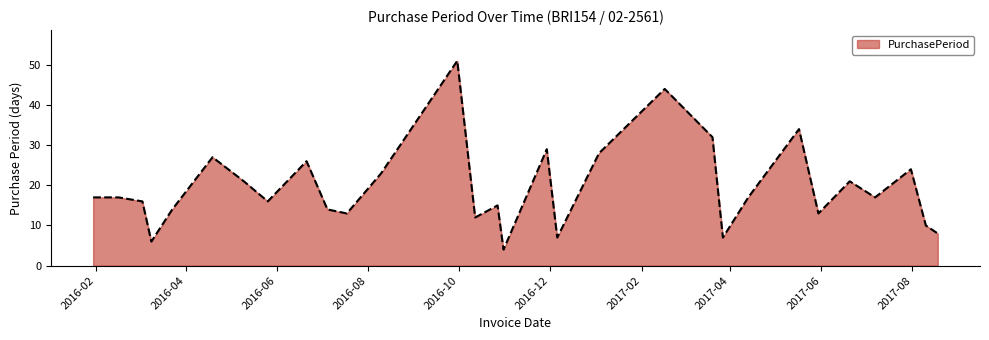

What is the minimum value shown in the chart?

4